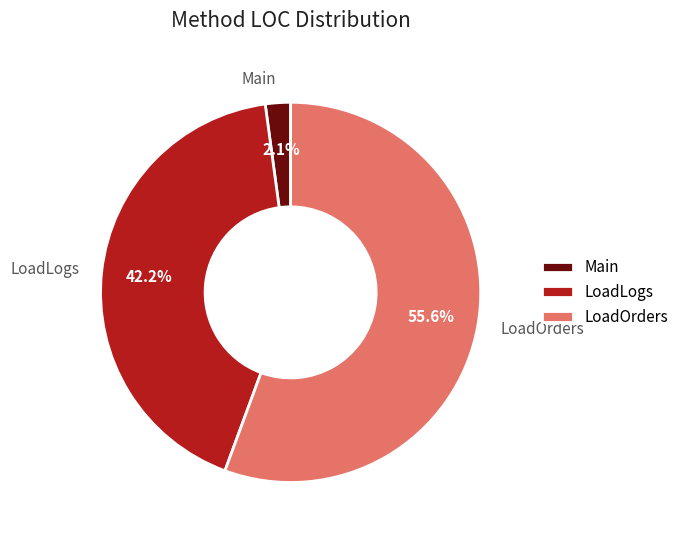

To the nearest percent, what is the difference between the LoadLogs and Main slice percentages?

40%